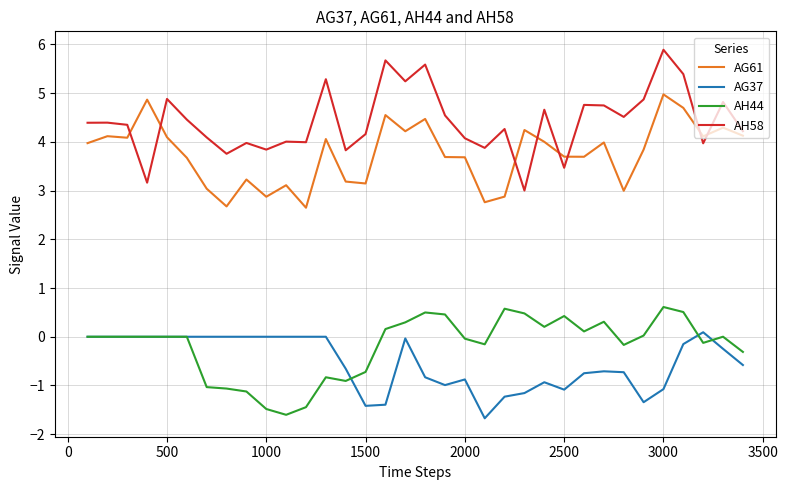

Which series has the largest total across all categories?

AH58